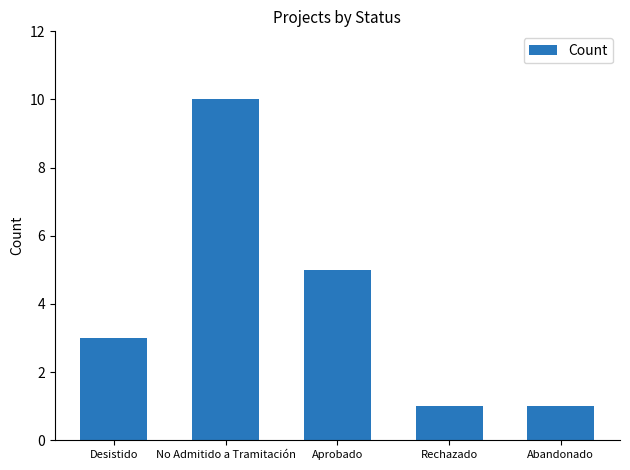

True or false: the data shows 7 at Aprobado.

False